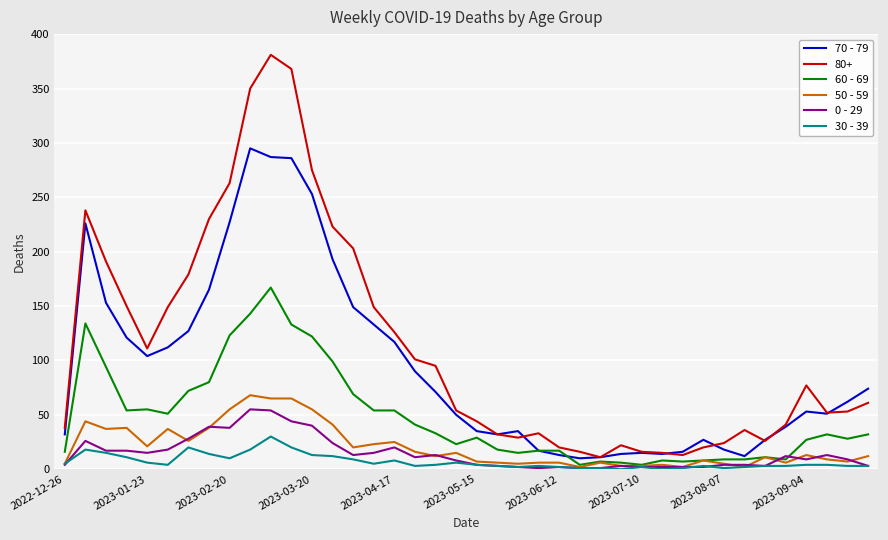

Which series has the largest total across all categories?

80+